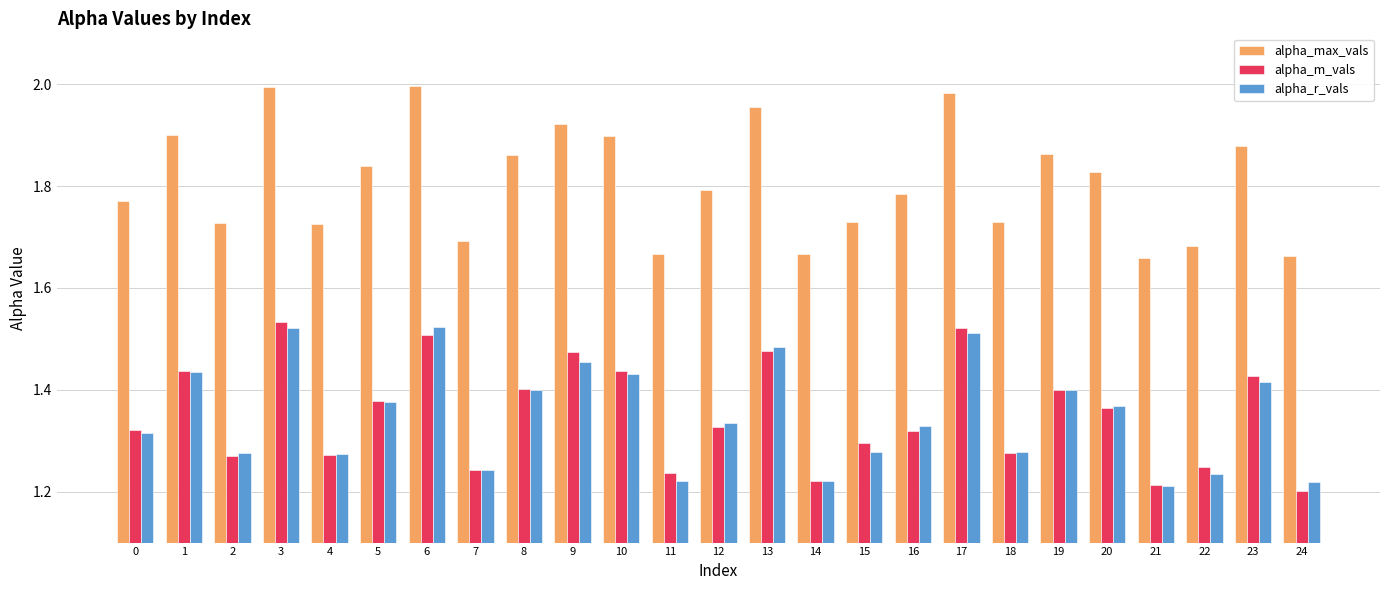

What is the total value across all series at 21?

4.1